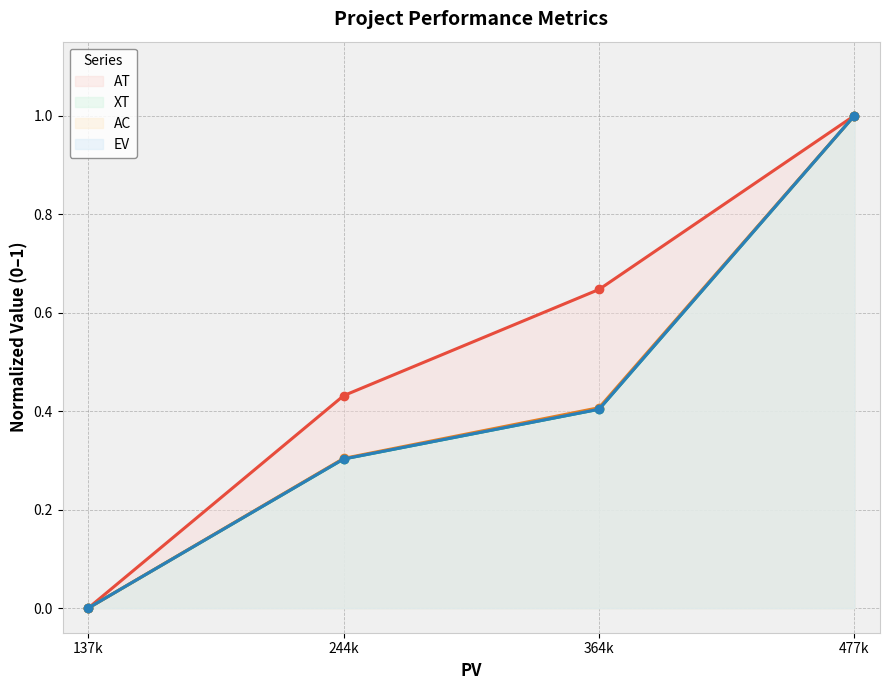

List the series in order of their peak value, lowest first.

AT, XT, AC, EV